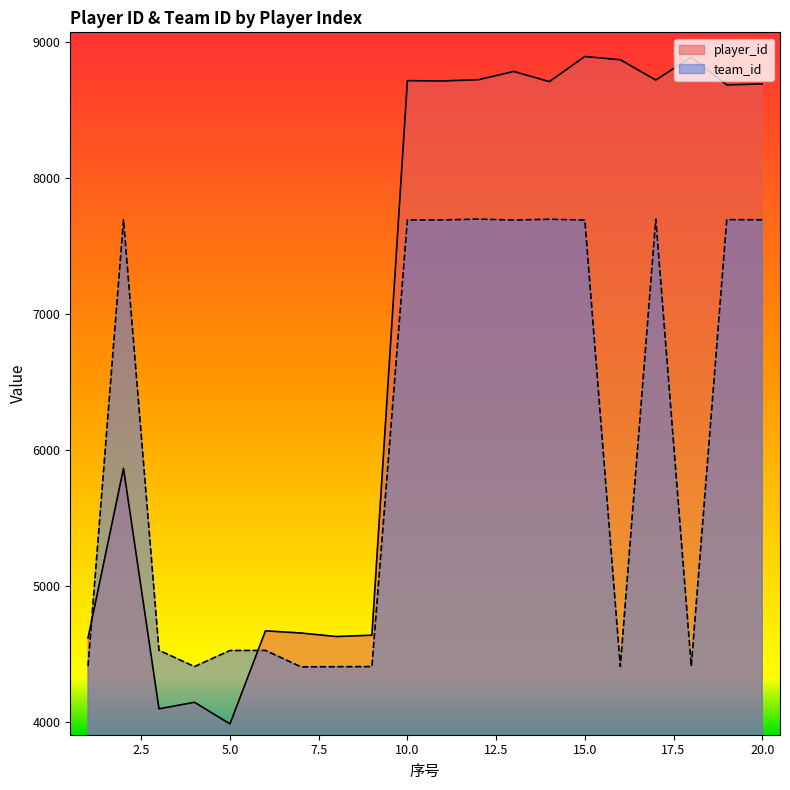

Reading left to right, extract all data points from this chart.

player_id: 4615	5864	4094	4142	3983	4668	4652	4626	4636	8718	8716	8725	8786	8711	8896	8872	8723	8891	8687	8694
team_id: 4408	7694	4525	4405	4523	4524	4403	4404	4405	7693	7693	7699	7692	7698	7692	4406	7699	4408	7695	7694